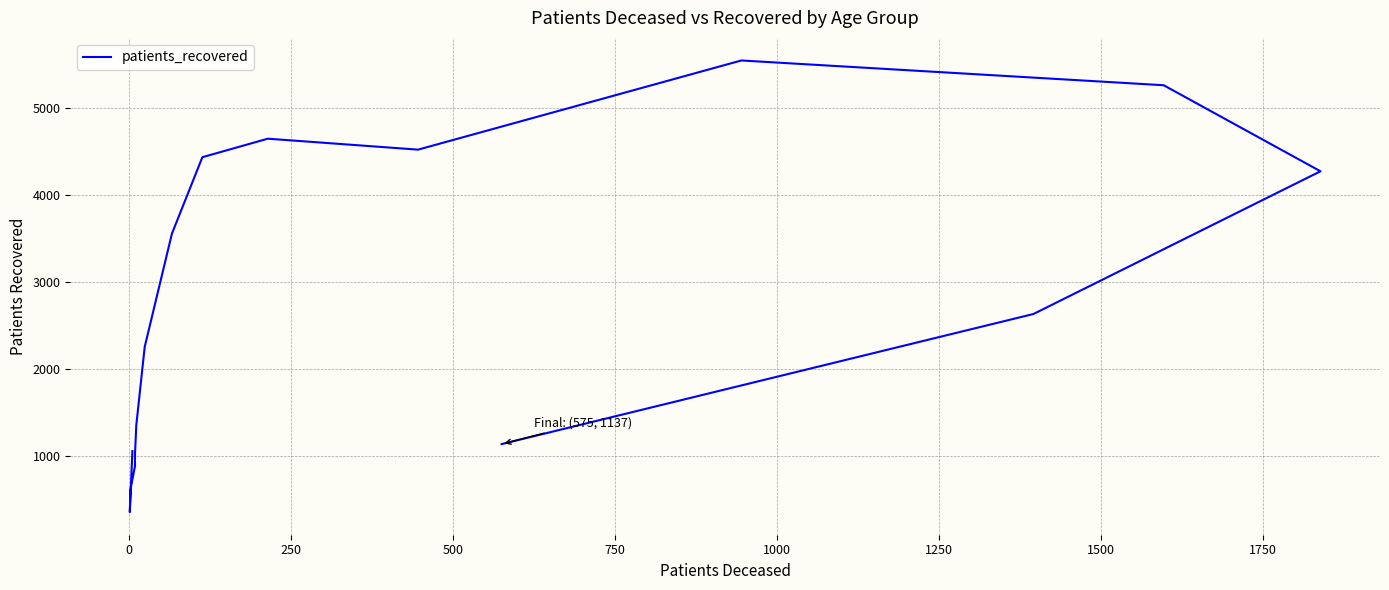

Is it true that the value at 250 is 1070?

False